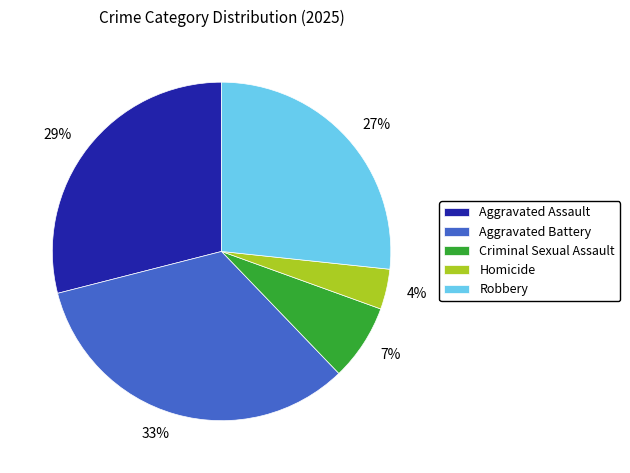

Does Aggravated Assault represent more than half of the total?

No